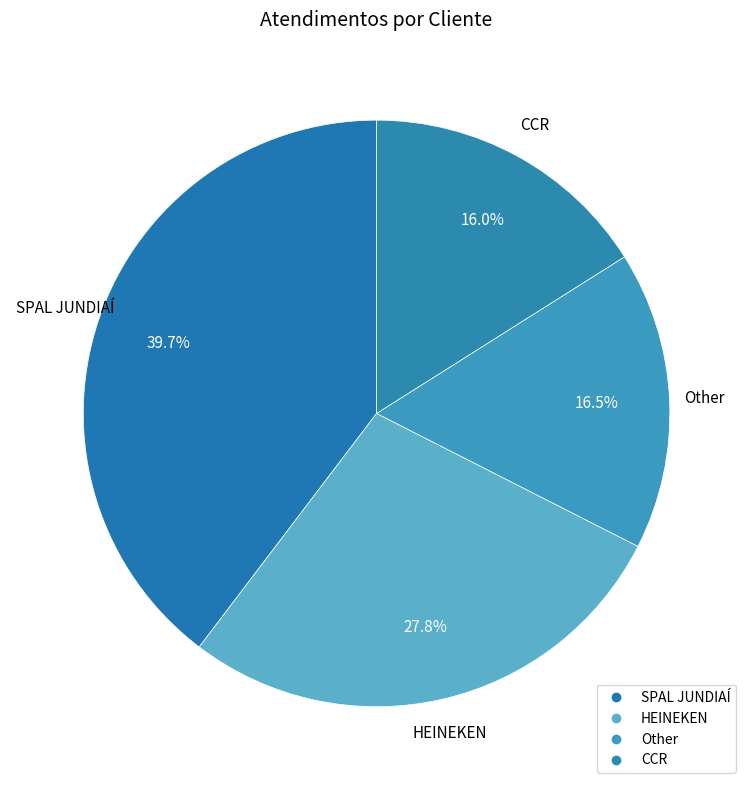

Rank the categories by value from lowest to highest.

CCR, Other, HEINEKEN, SPAL JUNDIAÍ